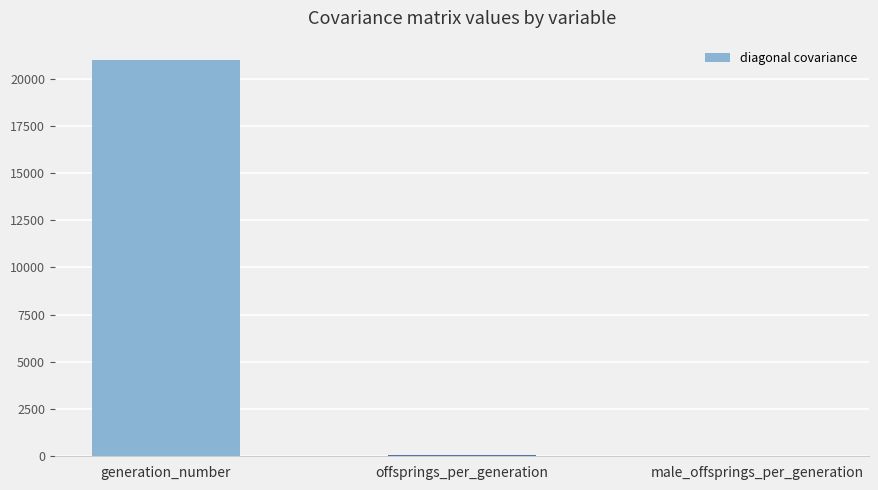

Which label corresponds to the largest value in the chart?

generation_number